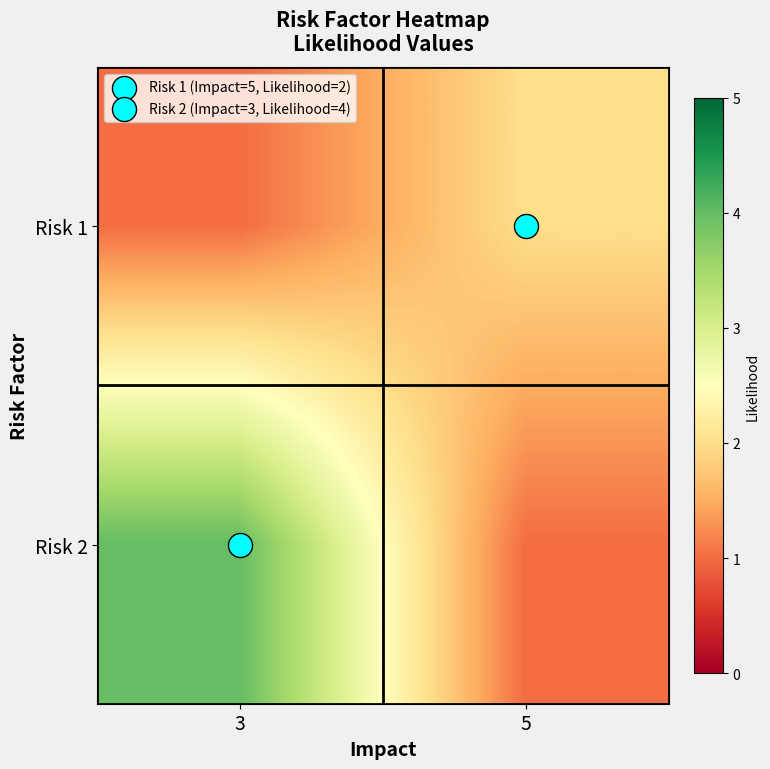

What is the highest value of the row_1 series?

4